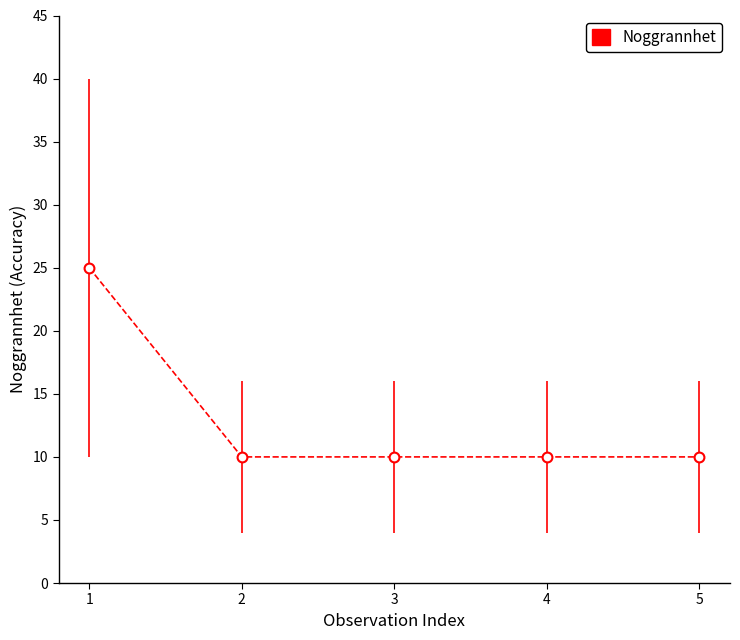

What is the average Y value?

13